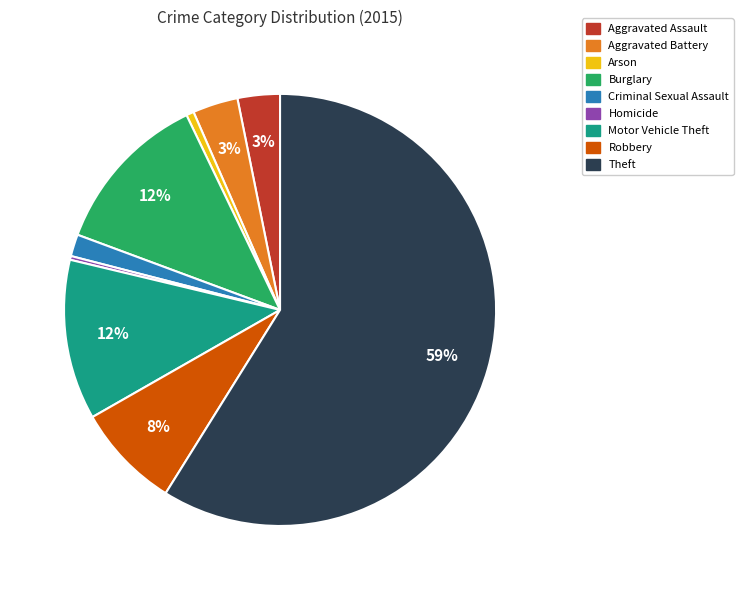

How many slices are in this pie chart?

9